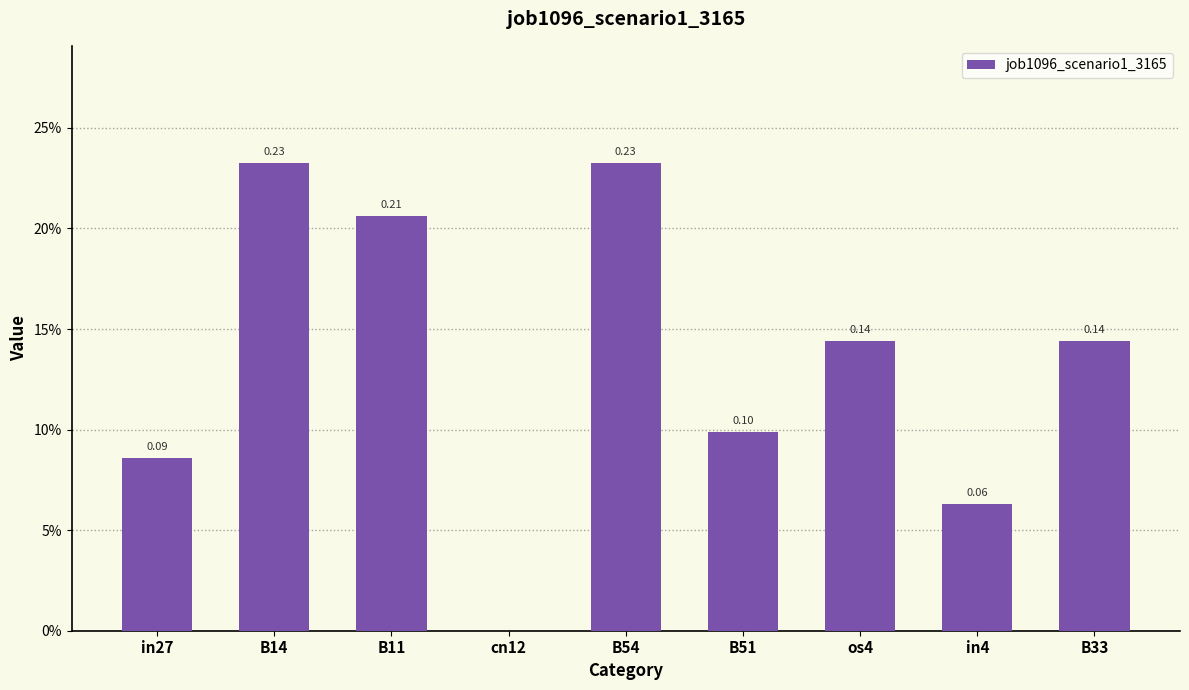

Are the bars horizontal?

No